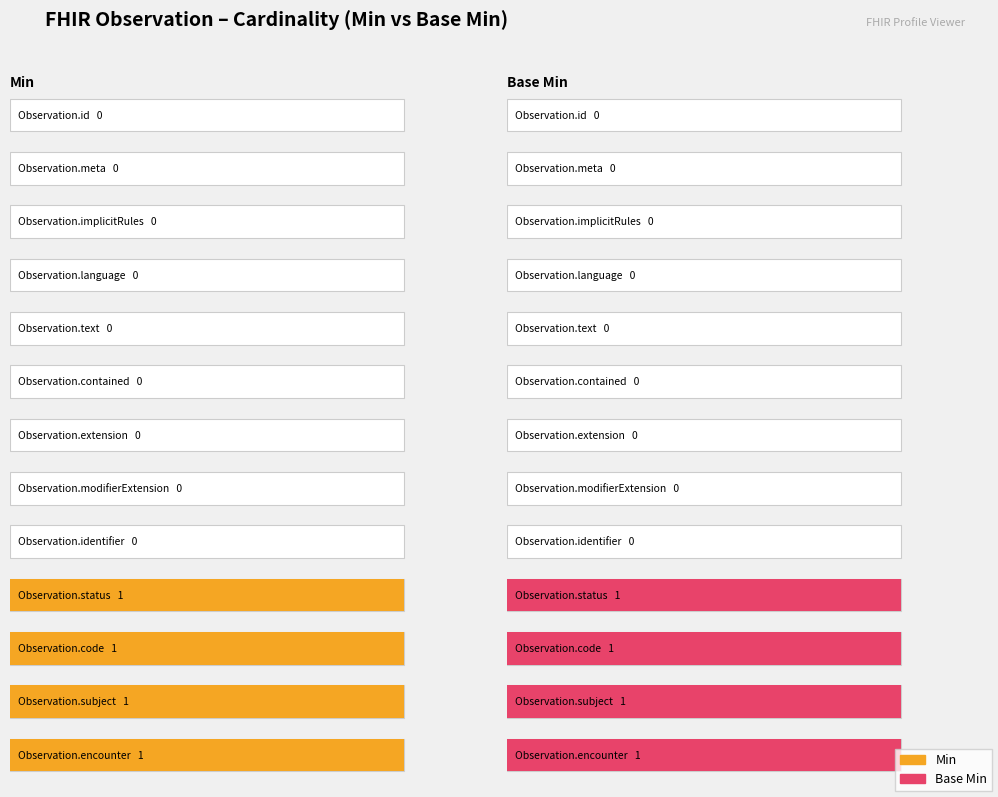

Does the chart contain any negative values?

No